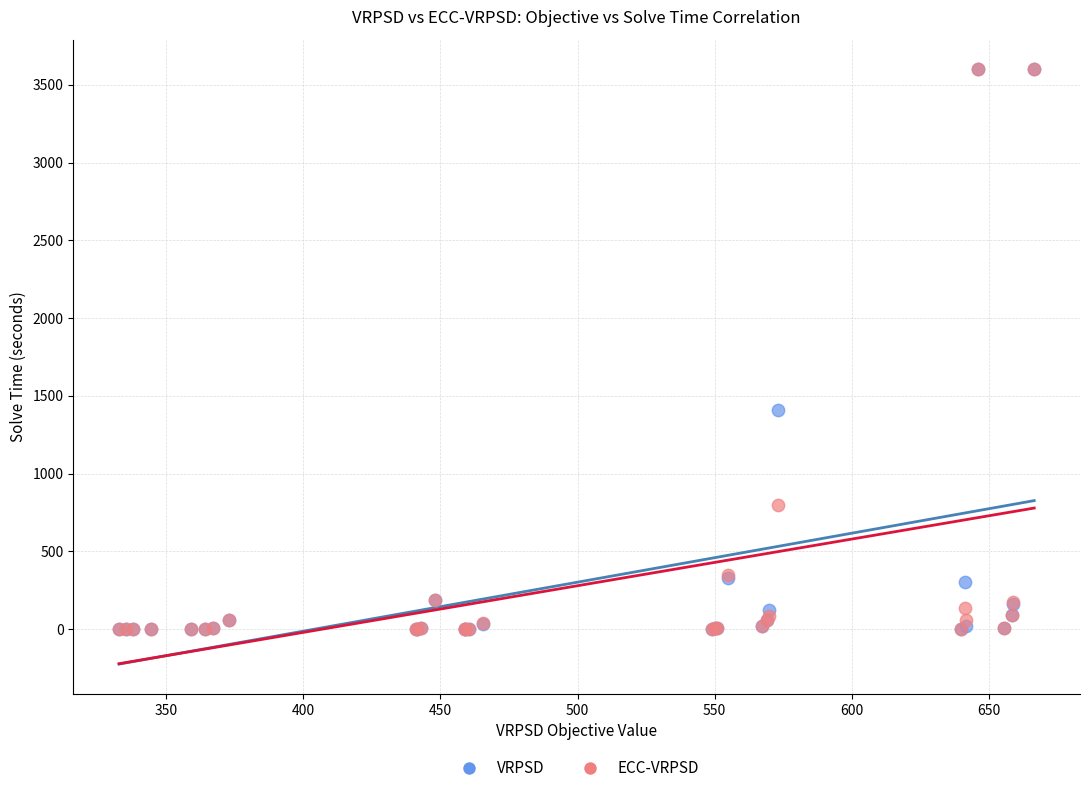

In the VRPSD series, what Y value is closest to 1800?

1410.8